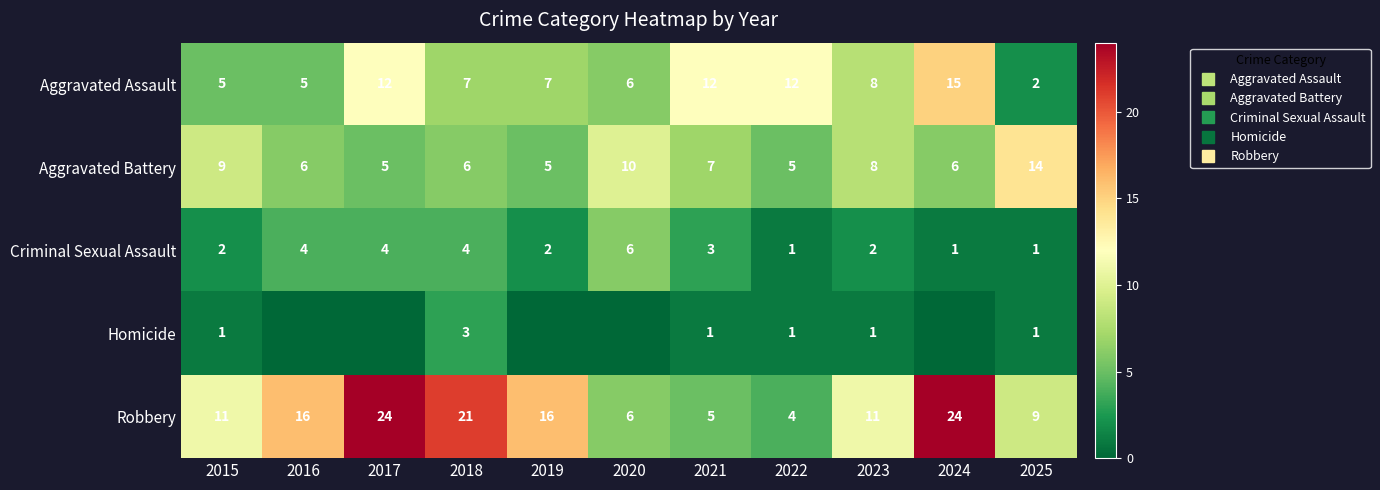

Count the number of data series in this chart.

5